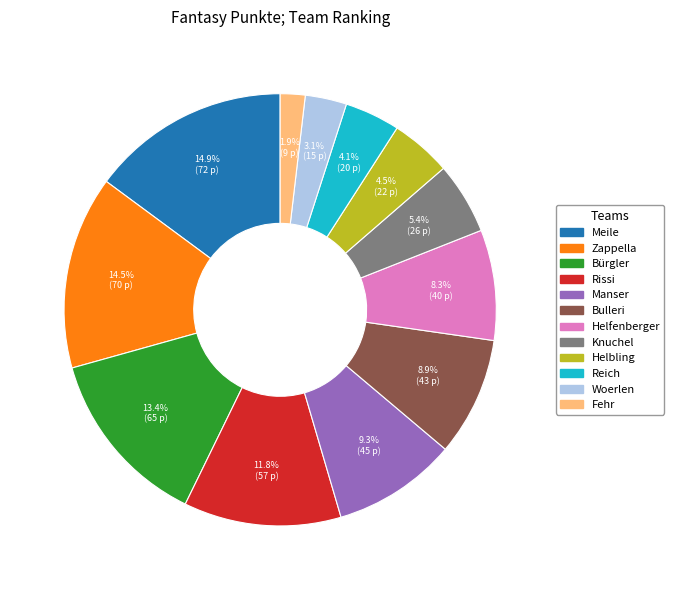

To the nearest percent, what portion does Knuchel represent?

5%